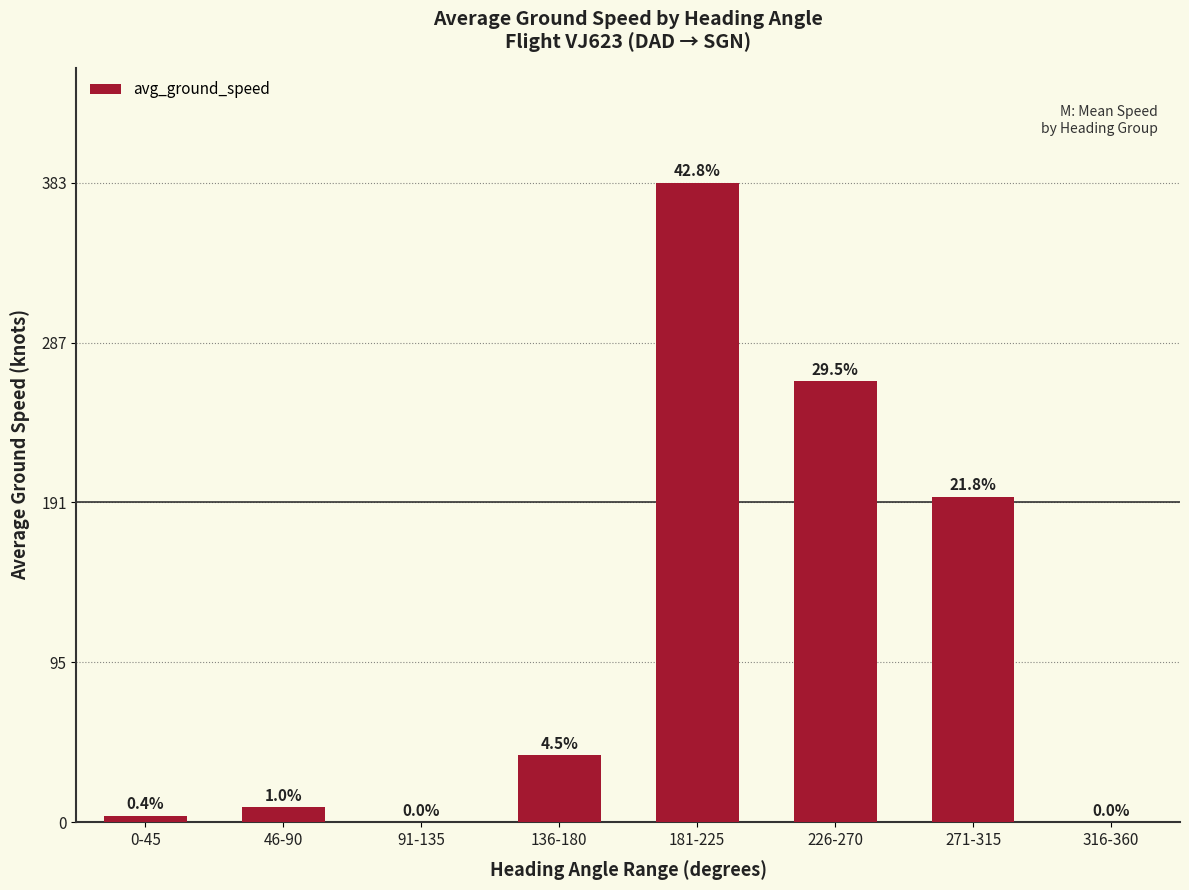

How many bars are there in total?

8